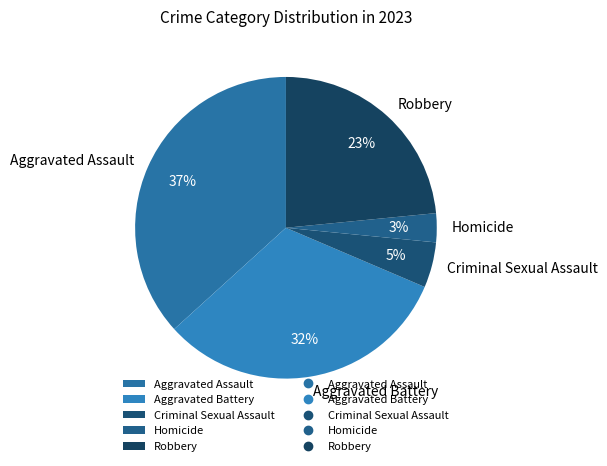

Which category has the biggest portion of the pie?

Aggravated Assault